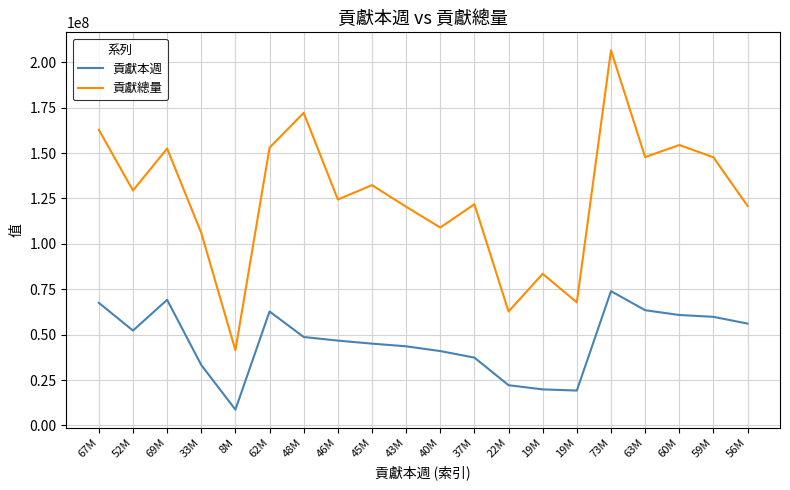

What is the difference between the 貢獻本週 values at 73M and 56M?

17884326